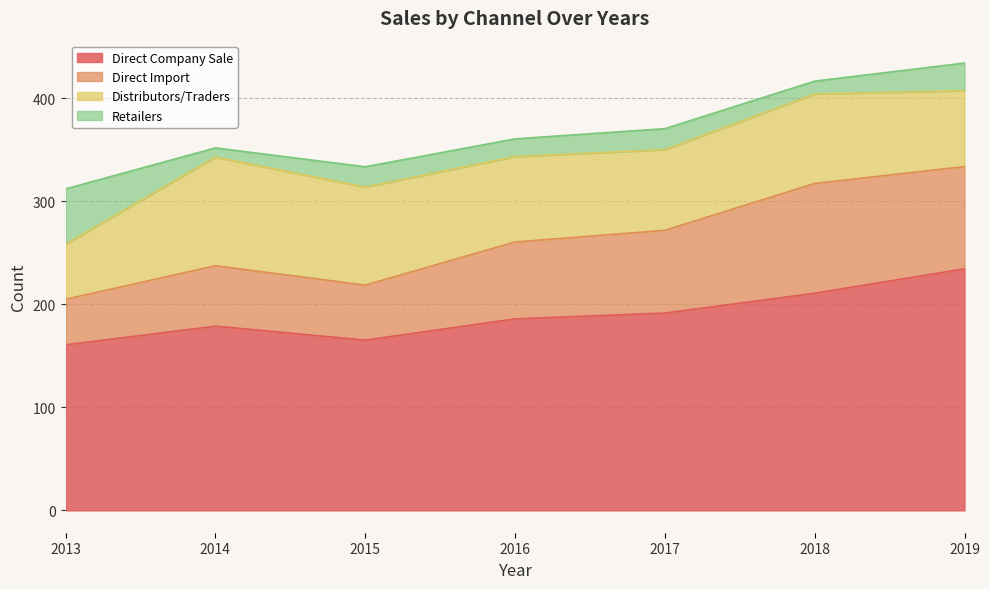

What is the greatest value displayed?

234.4